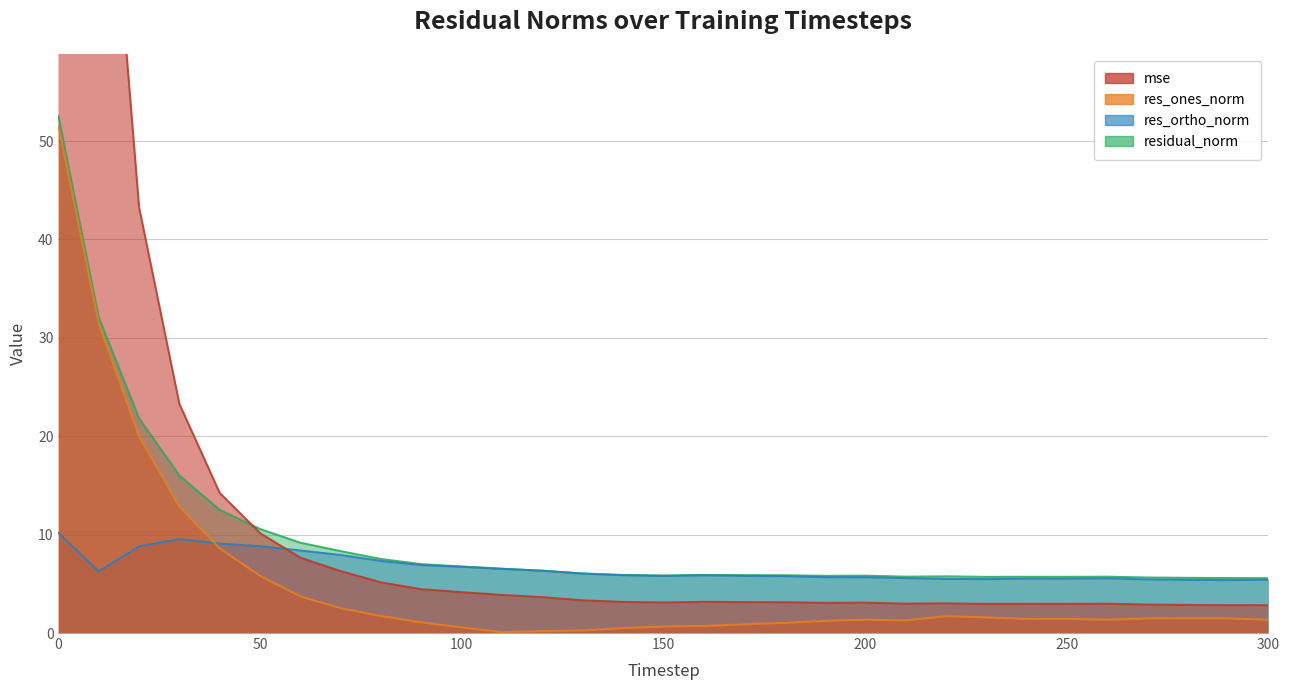

Reading left to right, what are all the values shown in this chart?

mse: 250.9	93.5	43.3	23.3	14.2	10.1	7.6	6.3	5.1	4.4	4.1	3.9	3.6	3.3	3.2	3.1	3.2	3.1	3.1	3.1	3.1	3.0	3.0	3.0	3.0	3.0	3.0	2.9	2.9	2.8	2.8
res_ones_norm: 51.5	31.5	20.0	12.8	8.6	5.8	3.7	2.5	1.7	1.1	0.6	0.1	0.2	0.3	0.5	0.7	0.7	0.9	1.0	1.2	1.4	1.3	1.7	1.6	1.4	1.4	1.4	1.5	1.5	1.5	1.3
res_ortho_norm: 10.2	6.2	8.8	9.5	9.1	8.8	8.4	7.9	7.3	6.9	6.7	6.5	6.3	6.0	5.9	5.8	5.9	5.8	5.8	5.7	5.7	5.6	5.5	5.5	5.5	5.5	5.6	5.4	5.4	5.4	5.4
residual_norm: 52.5	32.1	21.8	16.0	12.5	10.6	9.2	8.3	7.5	7.0	6.8	6.5	6.3	6.0	5.9	5.8	5.9	5.9	5.9	5.8	5.8	5.7	5.8	5.7	5.7	5.7	5.7	5.6	5.6	5.6	5.6